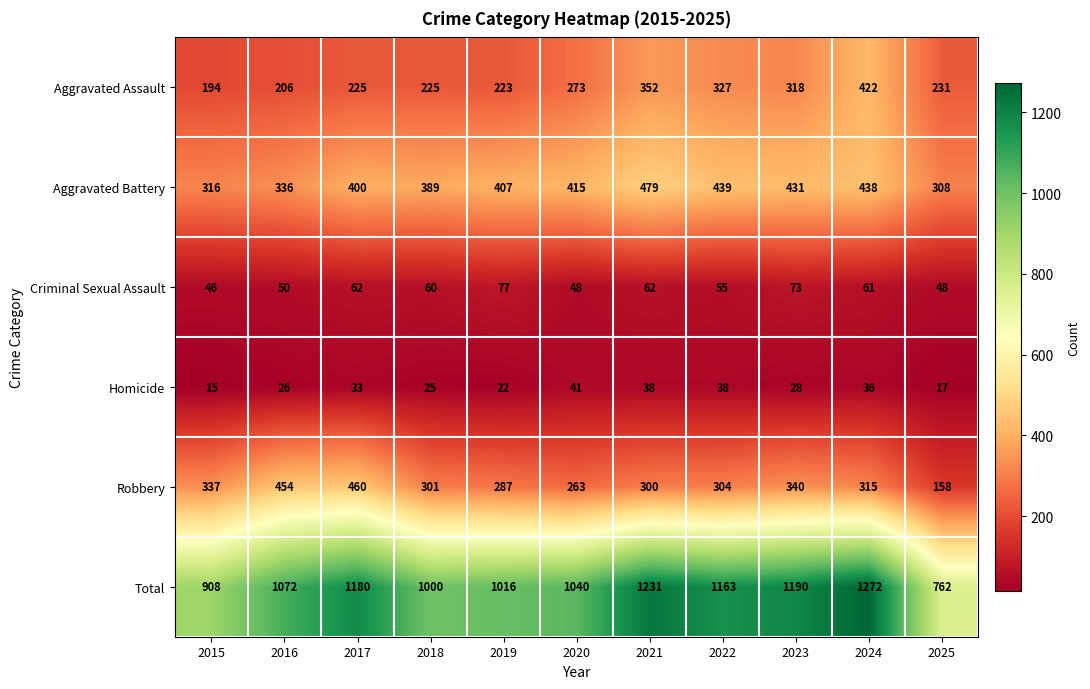

At how many categories does at least one series exceed 492?

11